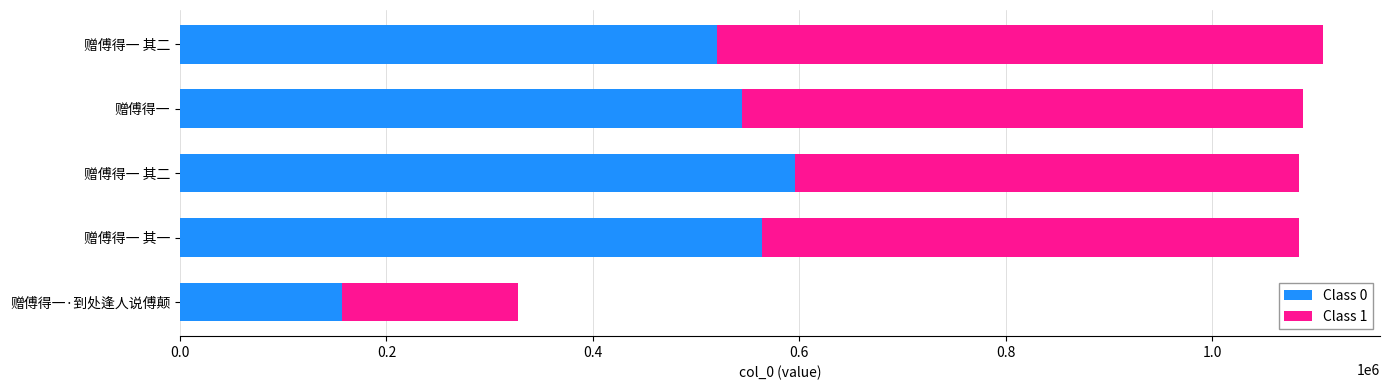

How many data points in Class 0 are above 544342?

3